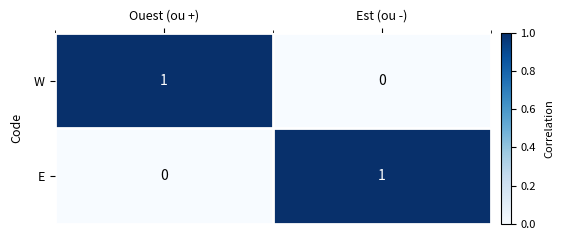

At Est (ou -), list the series in order from smallest to largest.

W, E